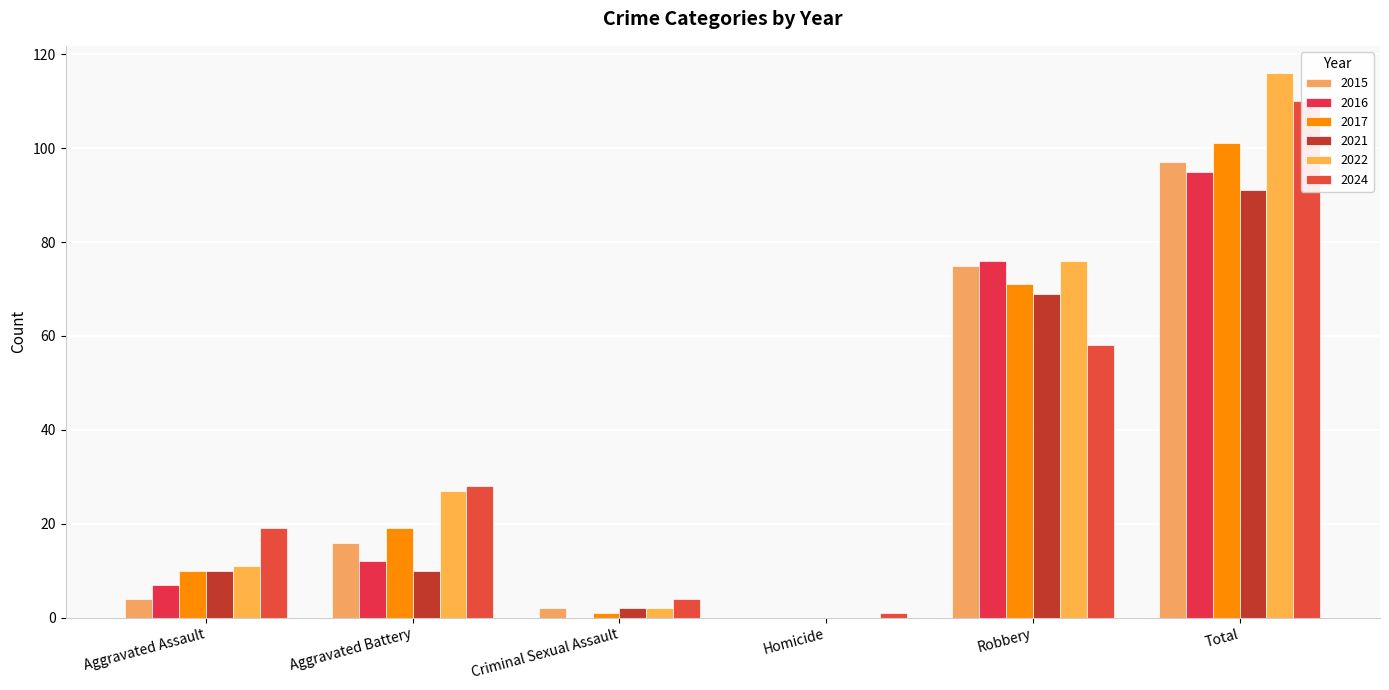

What is the value of the 2017 bar at the 3rd from the left?

1